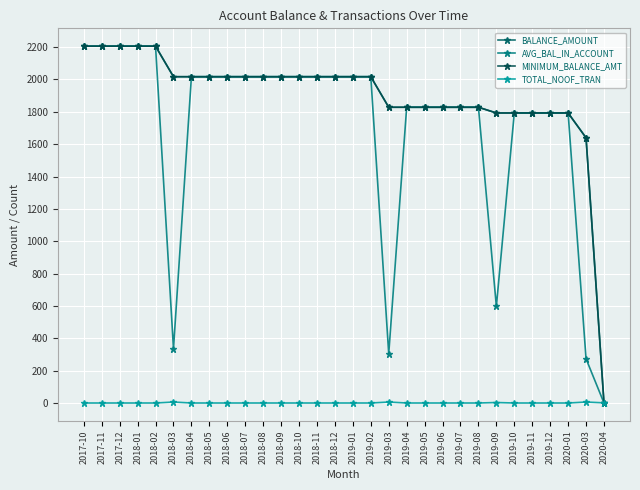

The BALANCE_AMOUNT series shows 1828.4 at 2019-05. True or false?

True